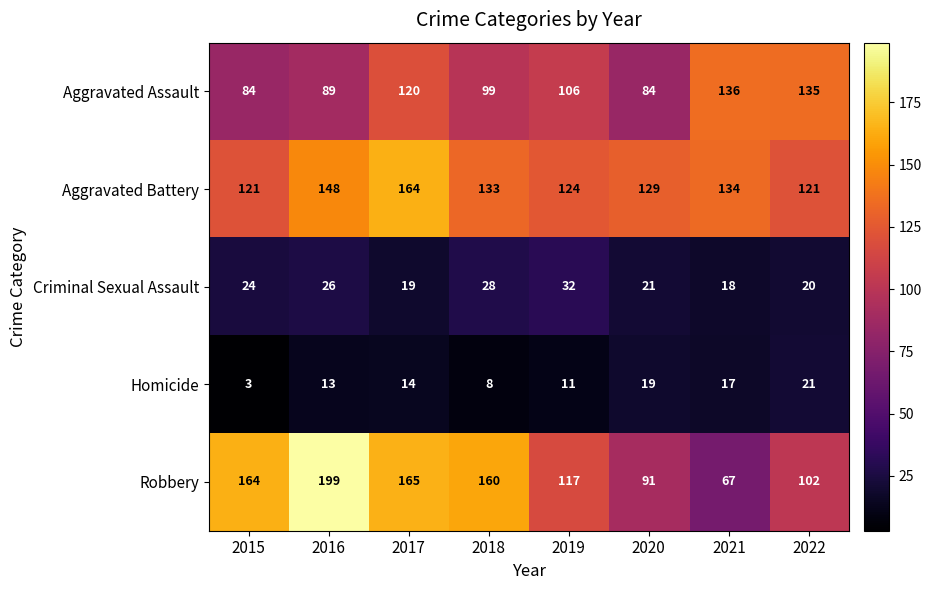

What is the difference between the maximum and minimum values in the Aggravated Battery series?

43